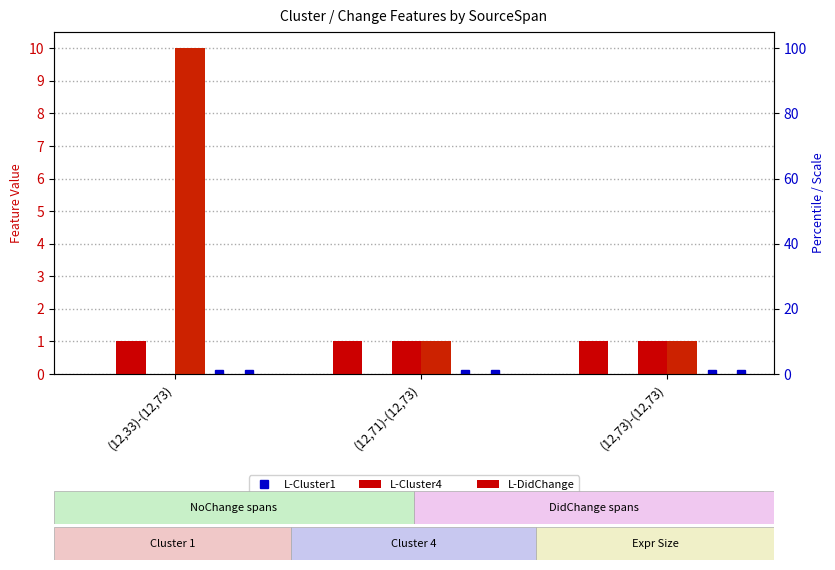

Which series has the largest total across all categories?

F-Expr-Size